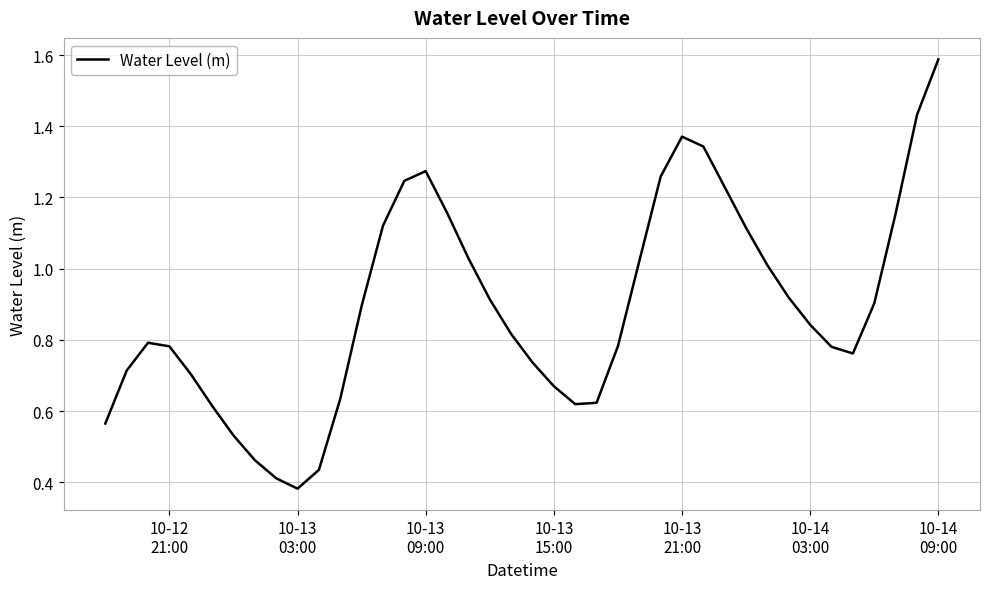

What is the greatest value displayed?

1.6